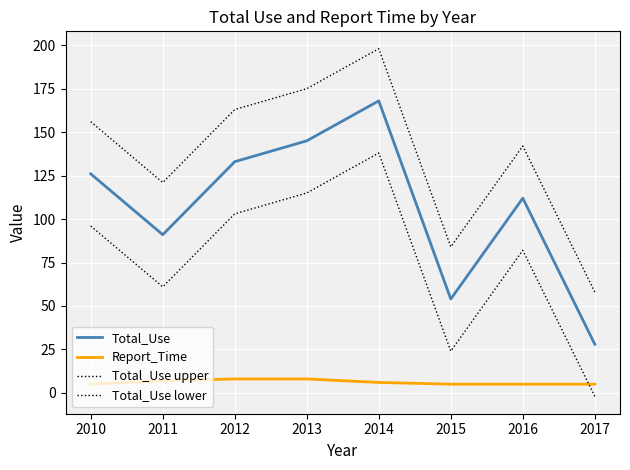

How many lines are shown in the chart?

4